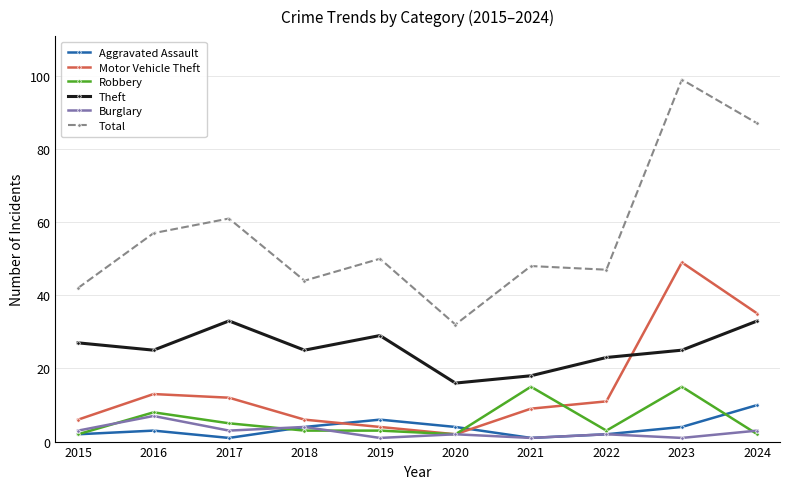

True or false: Total and Aggravated Assault intersect in this chart.

False